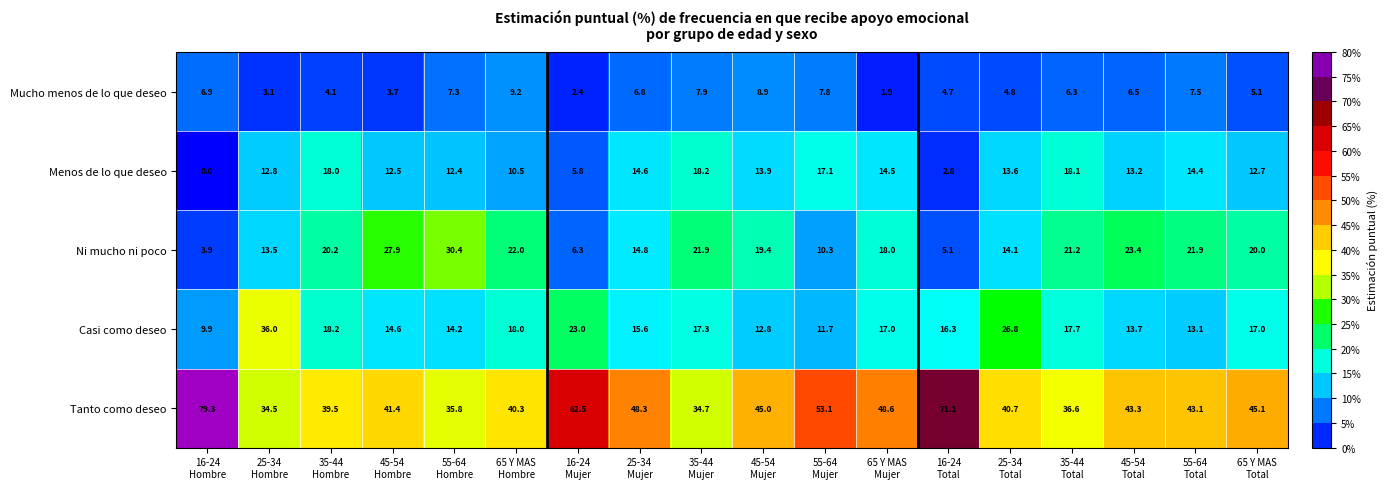

What is the maximum value shown in the chart?

79.3